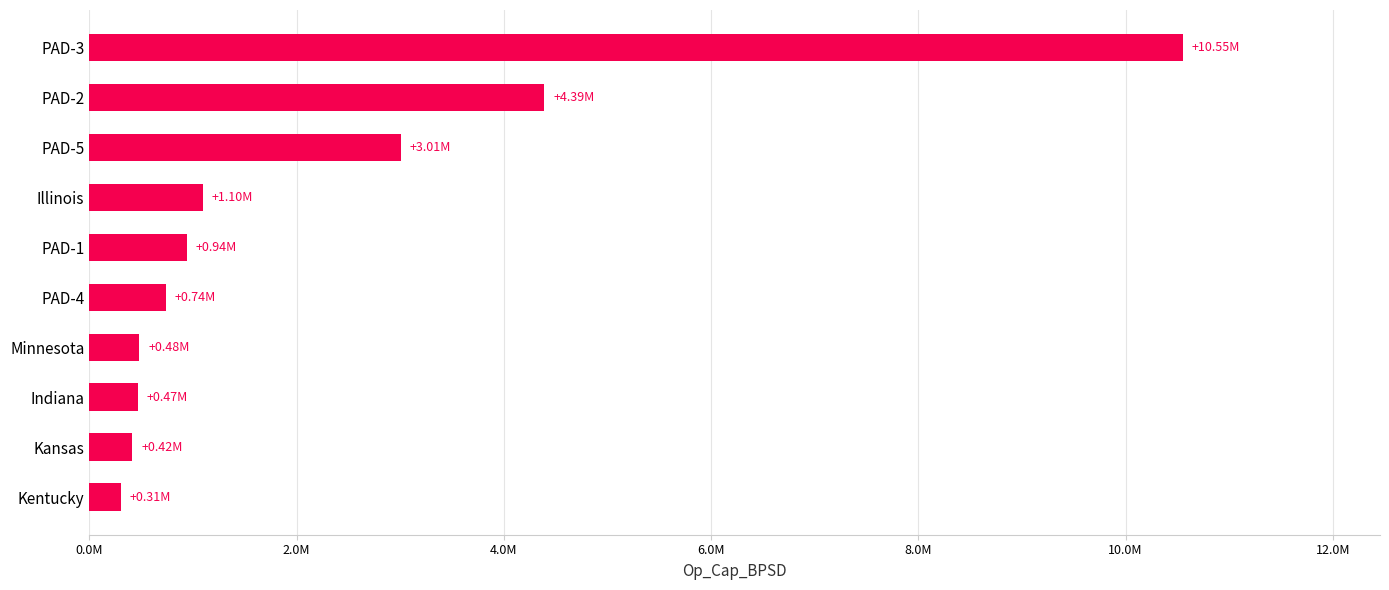

Does the chart contain stacked bars?

No